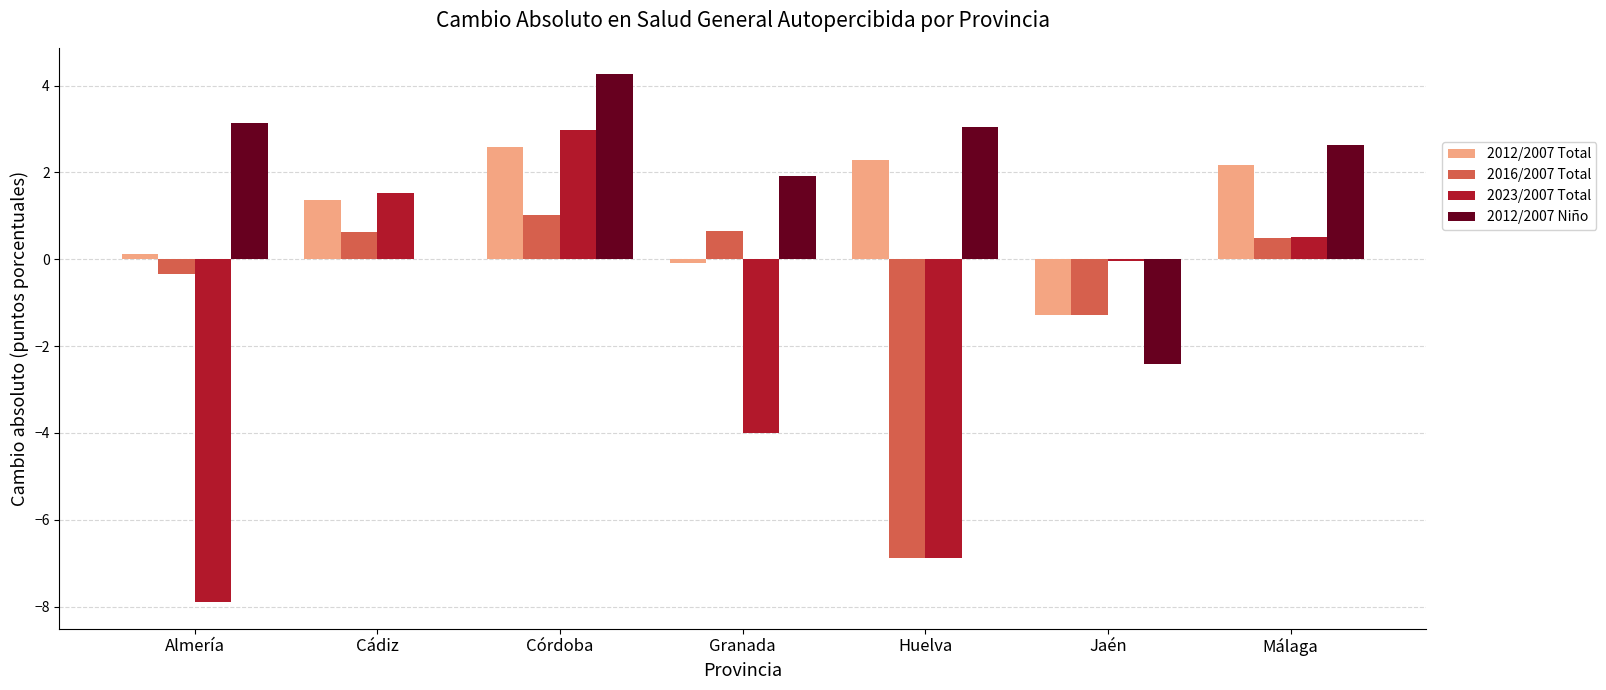

What is the spread (max minus min) of values at Huelva?

9.9